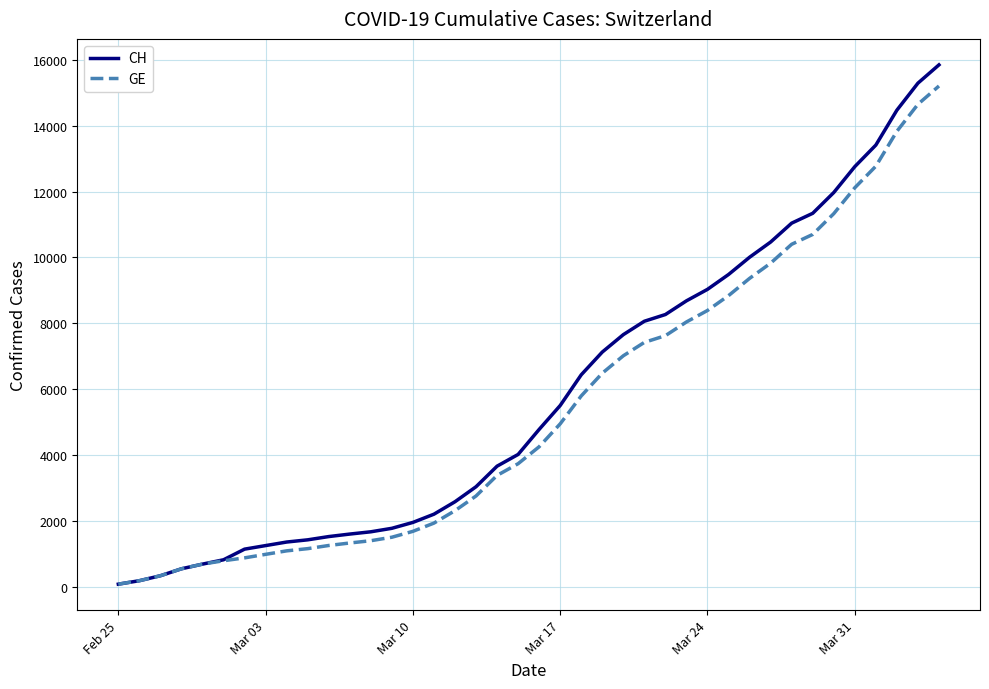

What is the greatest value displayed?

15850